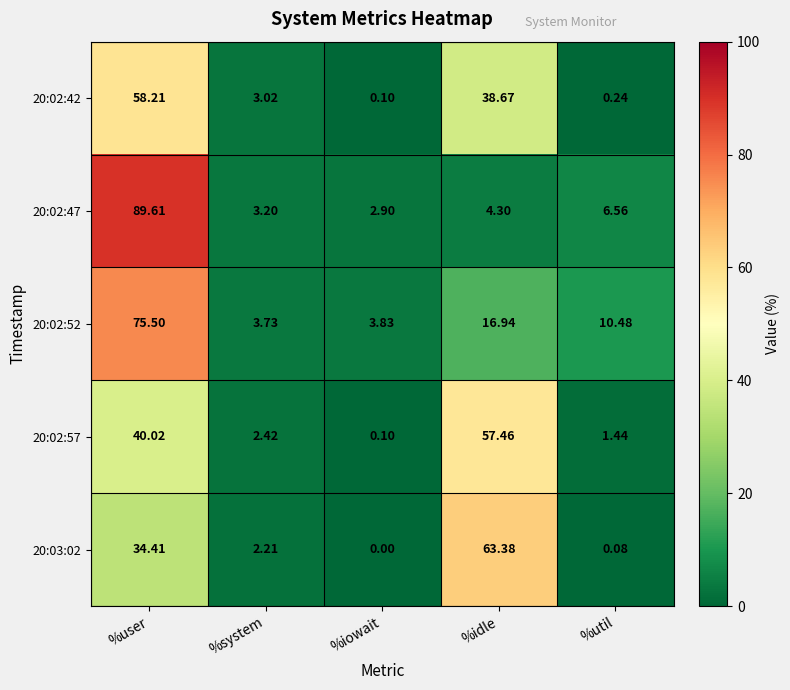

At which category is the sum across all series the highest?

%user